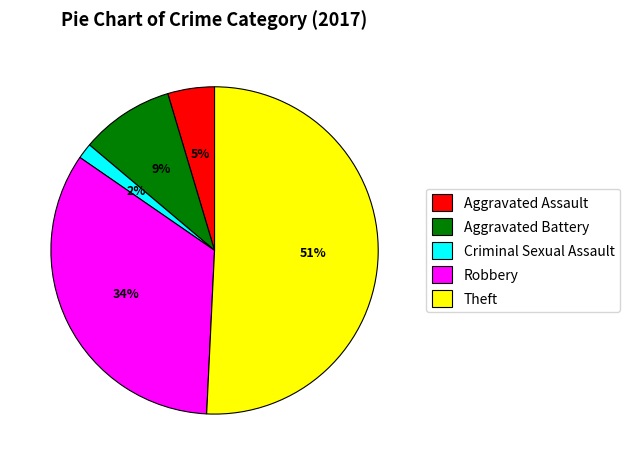

What percentage is the Aggravated Battery slice, to the nearest percent?

9%